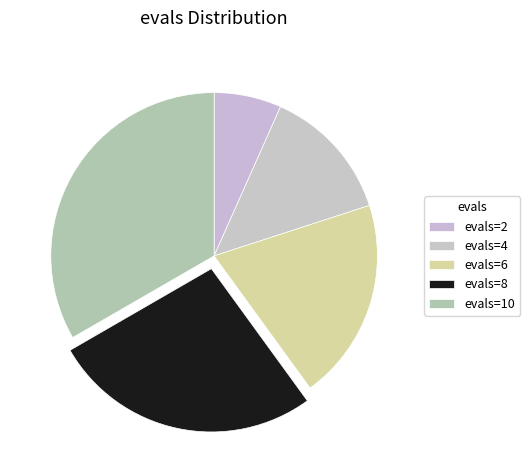

What is the change in value from evals=4 to evals=6?

+2